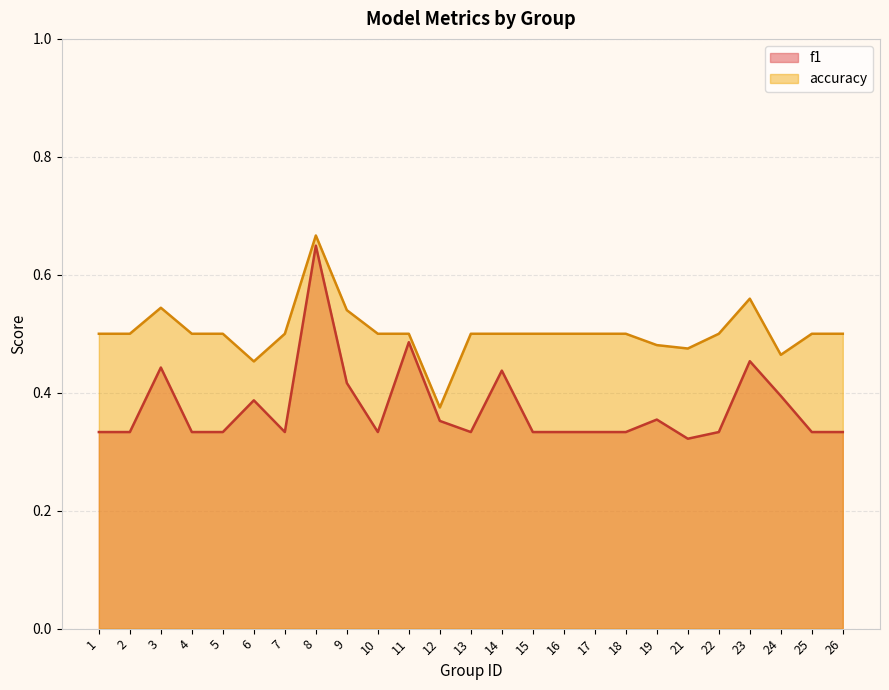

In f1, how many points are lower than both neighbors (excluding endpoints)?

4